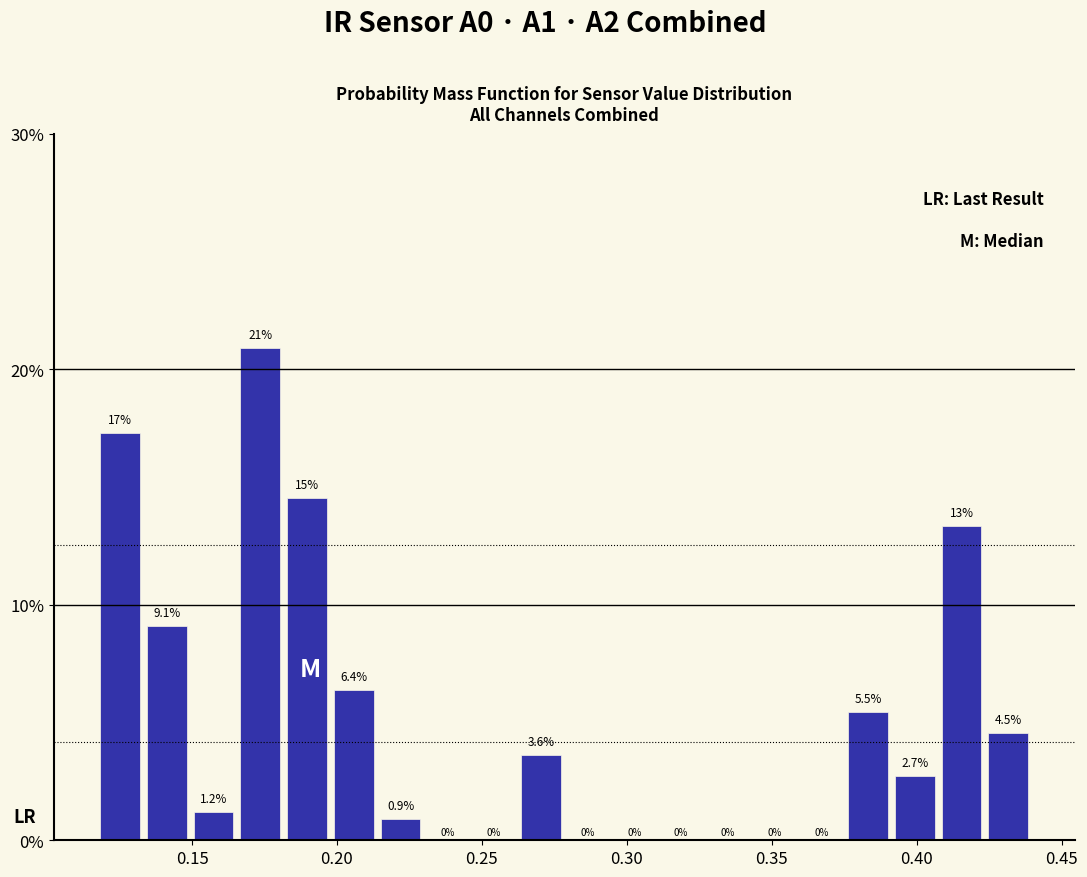

Read against the x-axis, roughly where is the centre of the tallest bar?

0.175